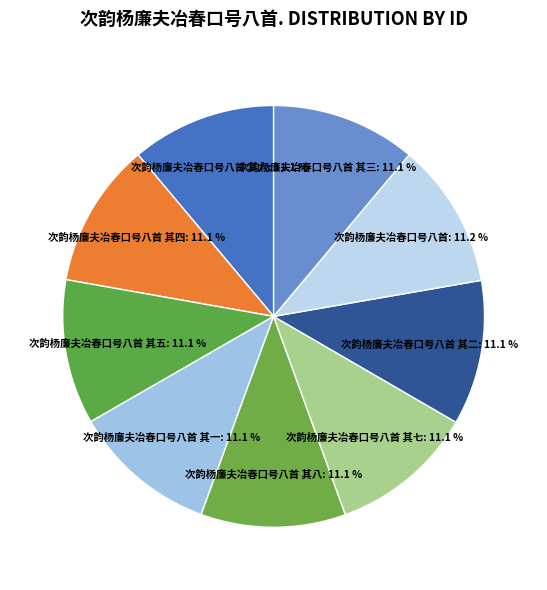

Combined, what portion of the pie is 次韵杨廉夫冶春口号八首 其五 and 次韵杨廉夫冶春口号八首 其八?

22.2%